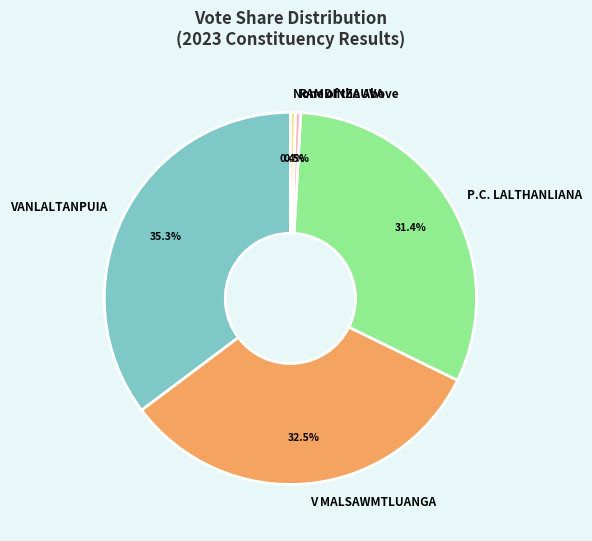

Between VANLALTANPUIA and None of the Above, which is larger?

VANLALTANPUIA